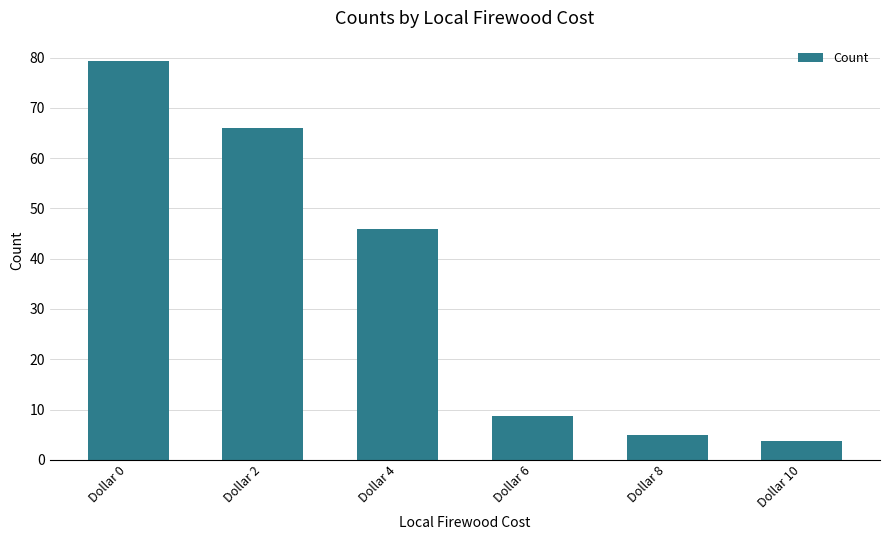

Reading left to right, extract all data points from this chart.

Dollar 0=79.4	Dollar 2=66.0	Dollar 4=45.9	Dollar 6=8.6	Dollar 8=4.9	Dollar 10=3.8